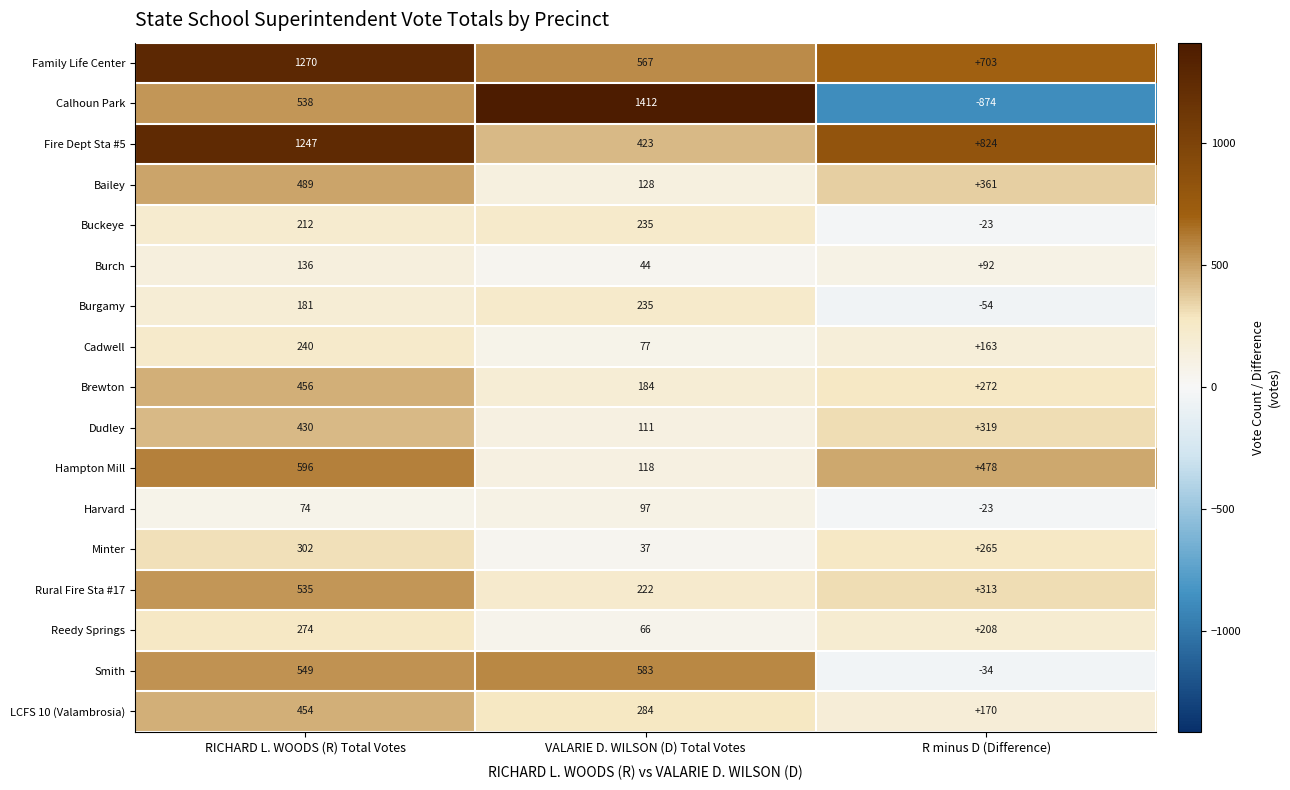

What is the greatest value displayed?

1412